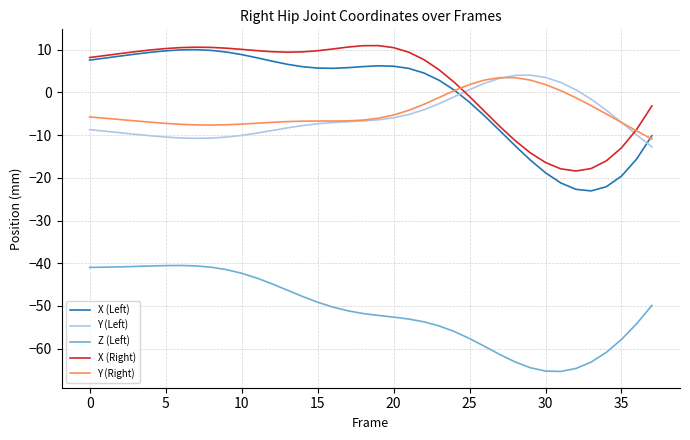

Which series ends up on top after the final intersection of X (Left) and Y (Left)?

X (Left)